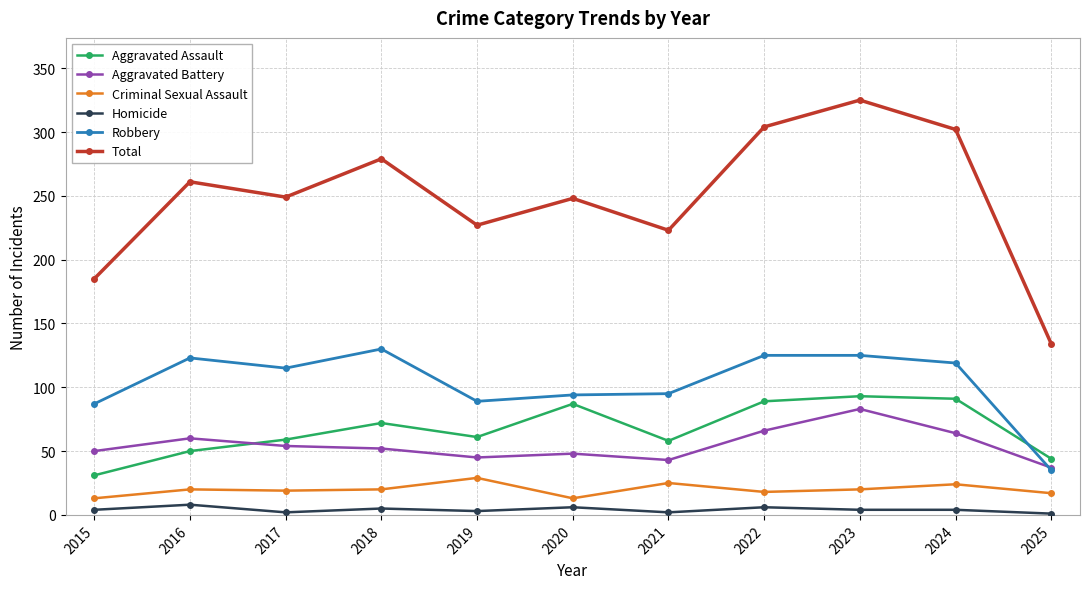

Between 2017 and 2025, which series saw the biggest shift?

Total